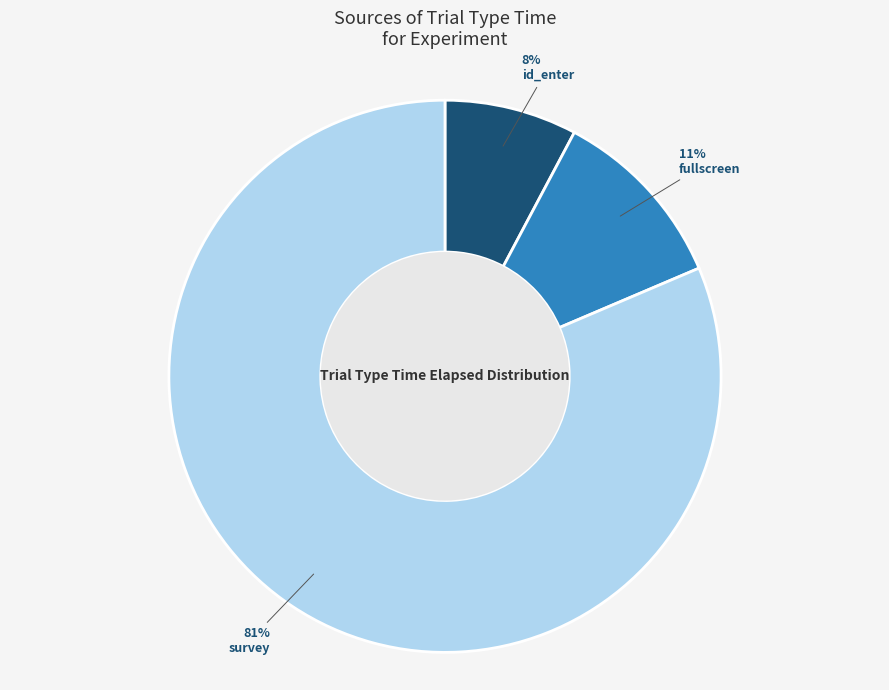

Is there any slice that represents more than half of the pie?

Yes